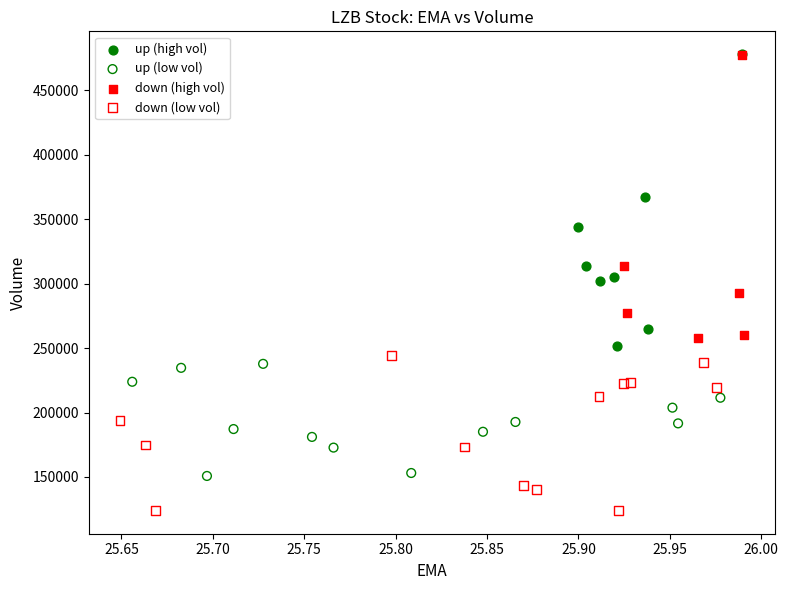

Which series reaches the minimum Y coordinate?

down (low vol)